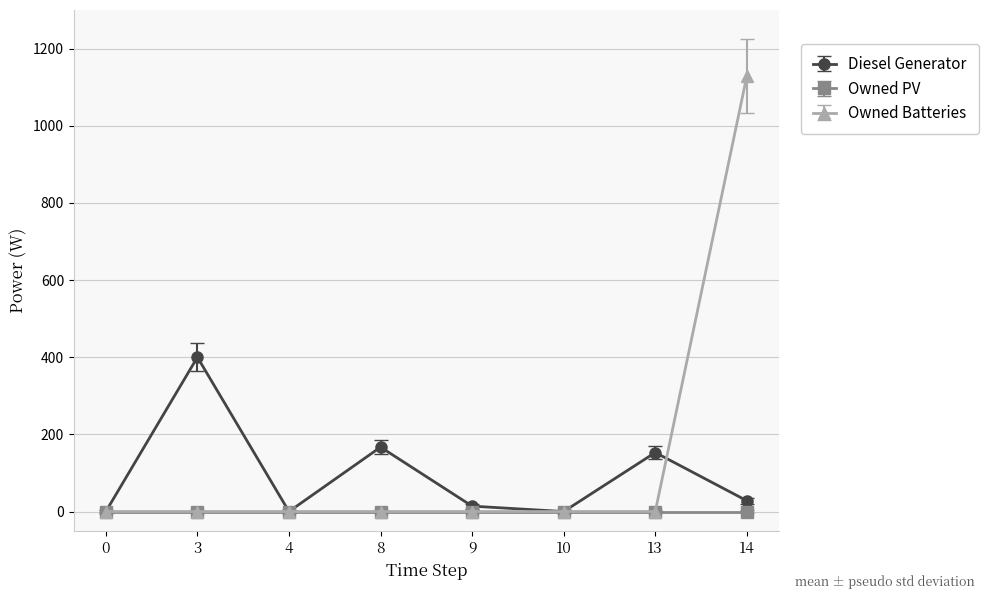

List the series in order of their overall mean, lowest first.

Owned PV, Diesel Generator, Owned Batteries